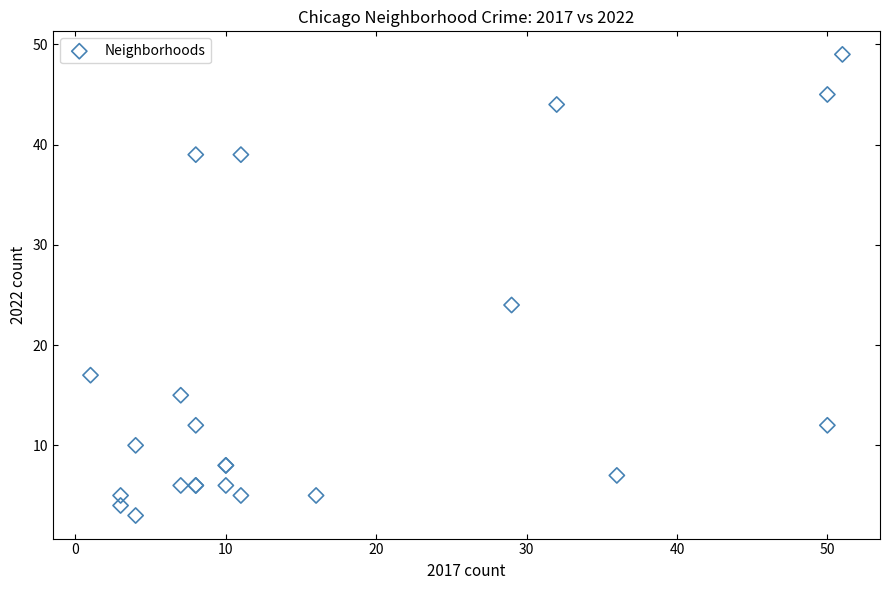

What Y value in the scatter plot is closest to 26?

24